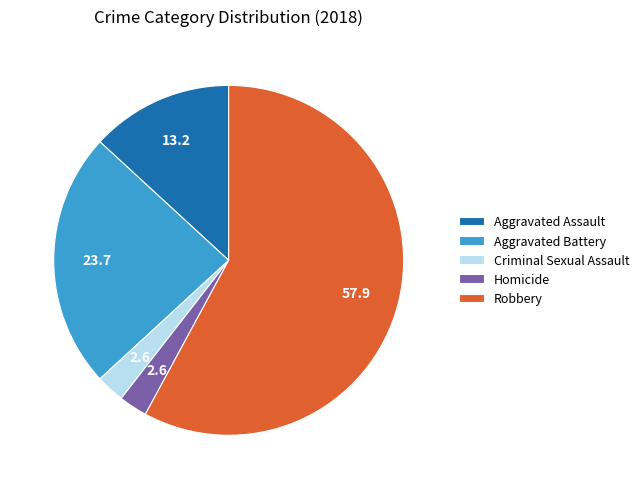

Which slice is the largest?

Robbery